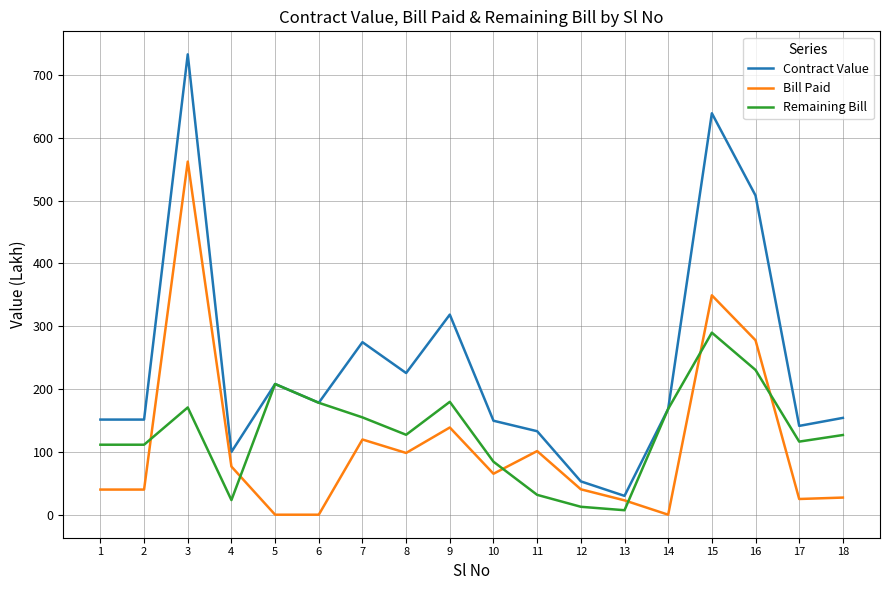

Does the chart display data point markers on the line(s)?

No